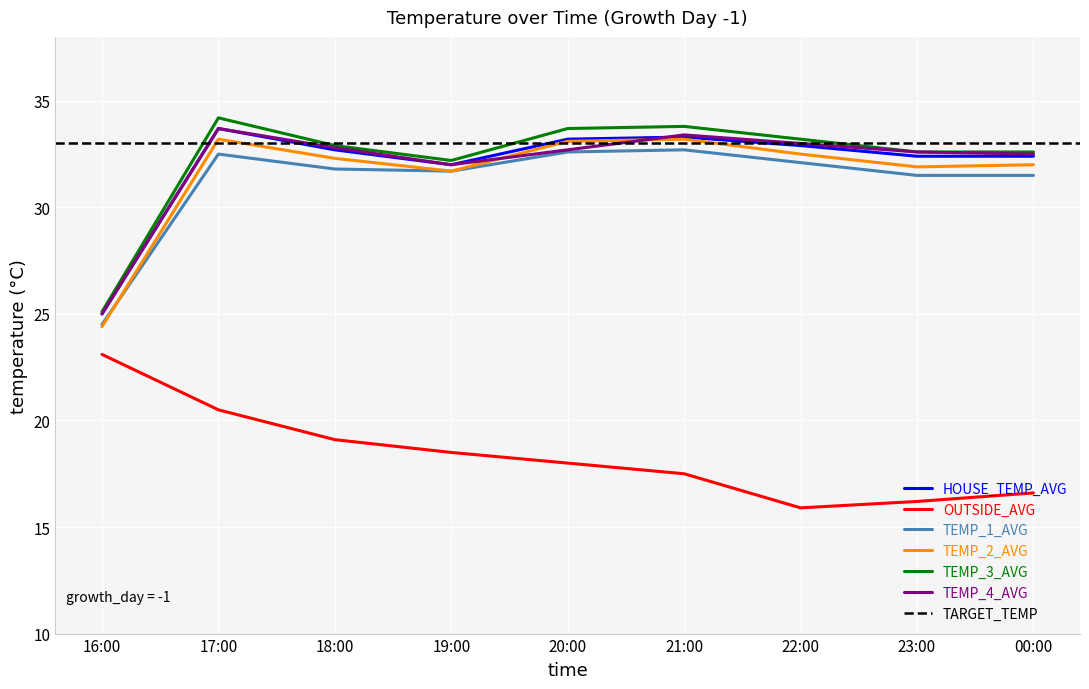

How many values in the TEMP_3_AVG series exceed 32?

8